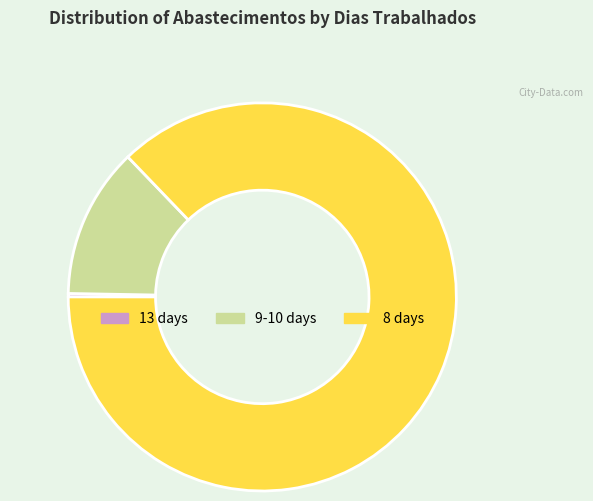

Is there any slice that represents more than half of the pie?

Yes